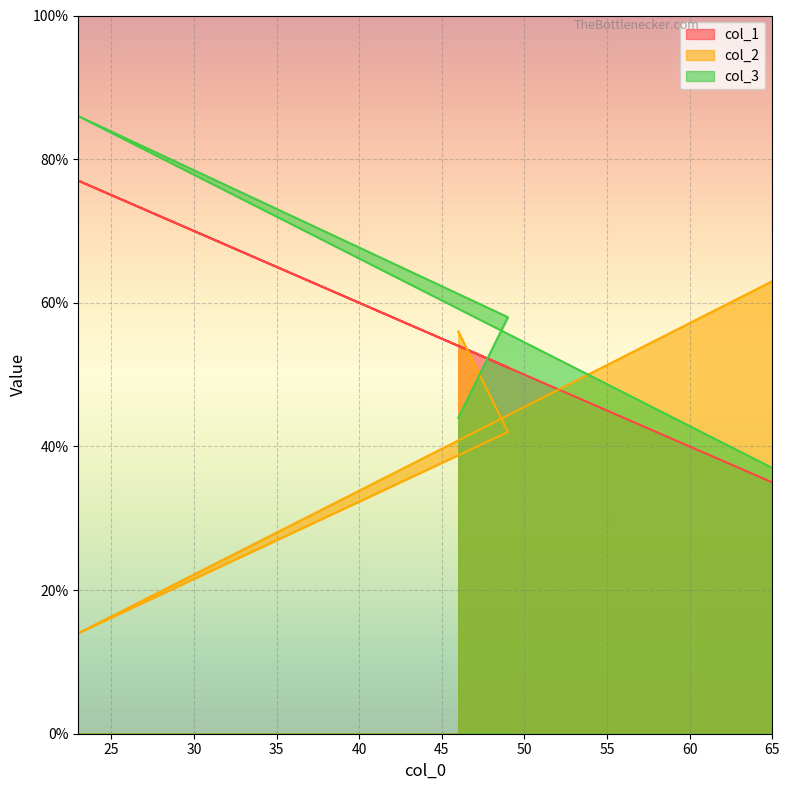

List the series in order of their overall mean, highest first.

col_3, col_1, col_2